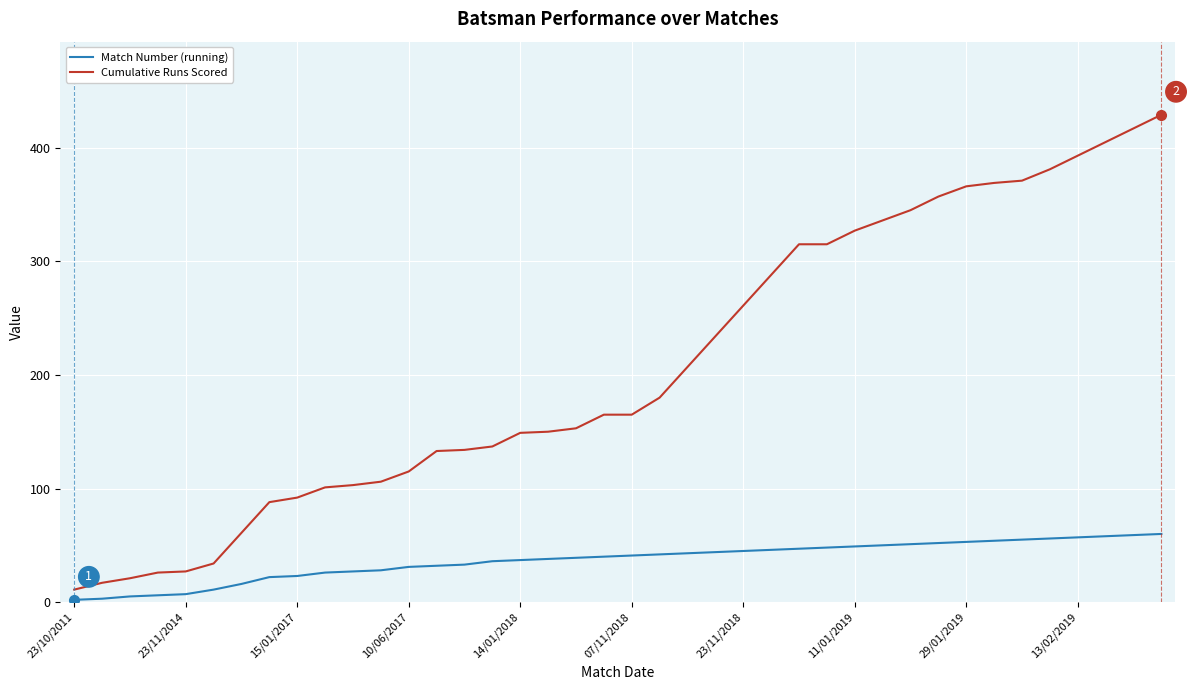

Which series has the largest total across all categories?

Cumulative Runs Scored